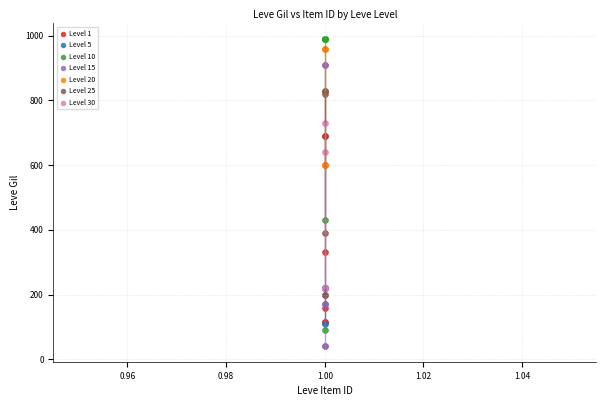

Which series contains the highest Y value?

Level 10